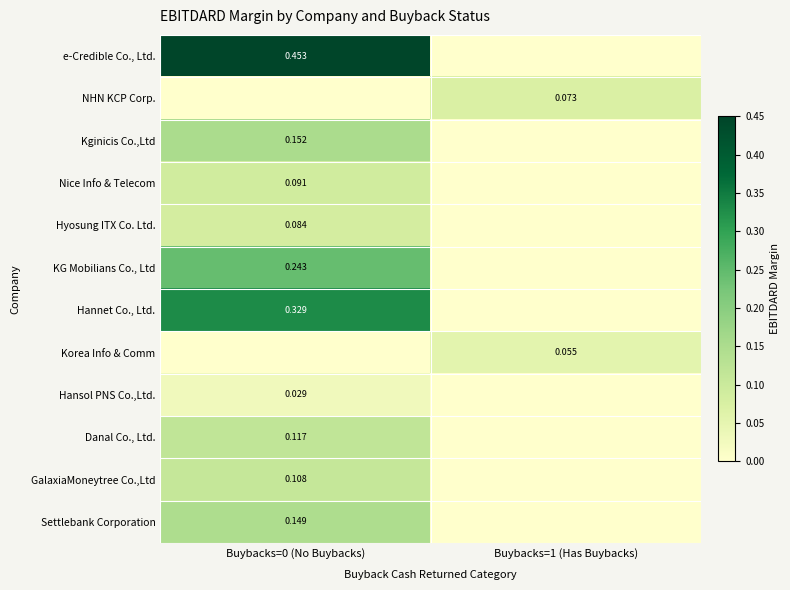

Which label corresponds to the smallest value in the chart?

Buybacks=1 (Has Buybacks)